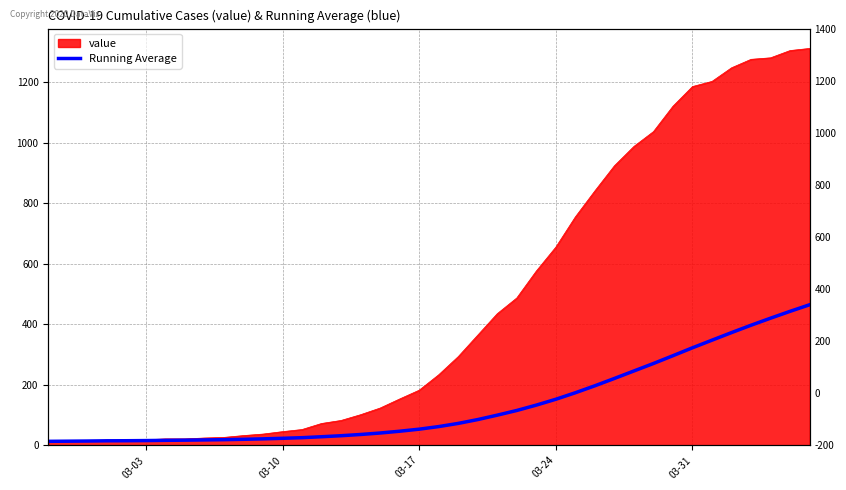

What is the smallest value displayed?

13.0